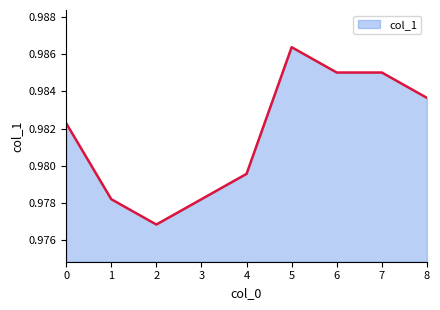

At which category does the chart reach its peak across all series?

5